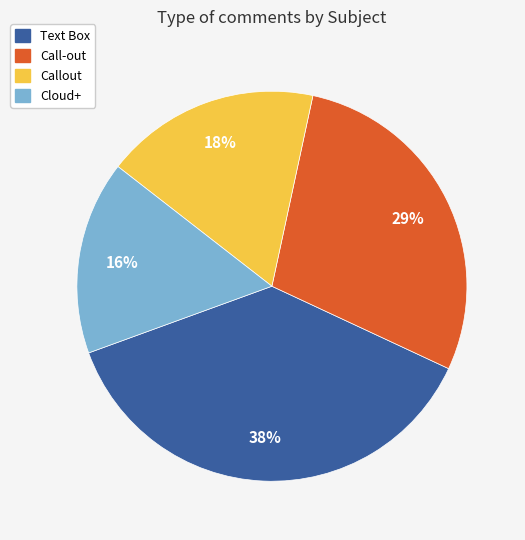

Do Text Box and Call-out together represent more than half of the pie?

Yes